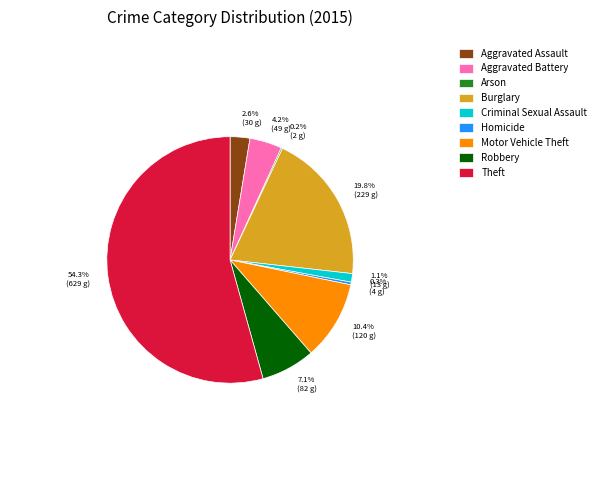

The Motor Vehicle Theft slice represents 10% of the pie. True or false?

True